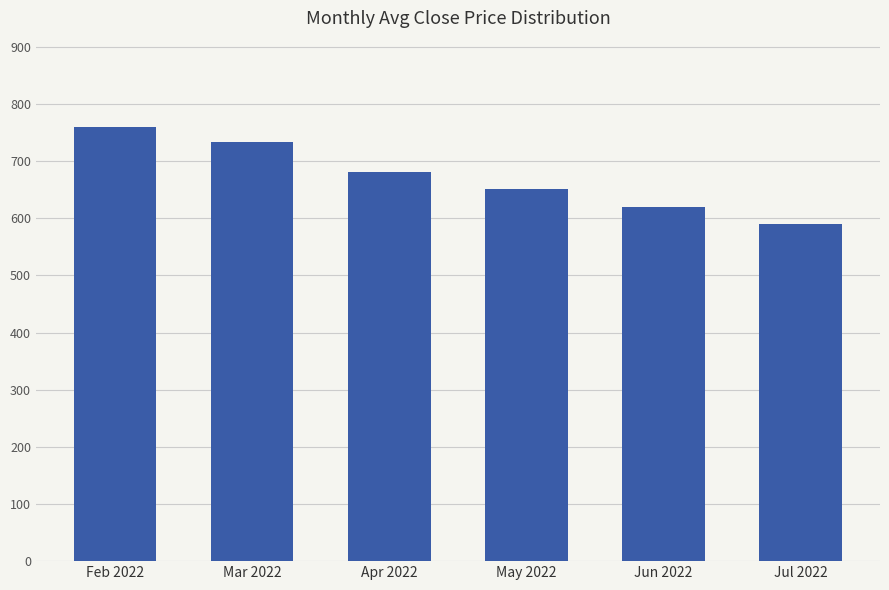

Reading left to right, what are all the values shown in this chart?

Feb 2022=758.8	Mar 2022=734.1	Apr 2022=680.5	May 2022=650.3	Jun 2022=620.1	Jul 2022=590.5